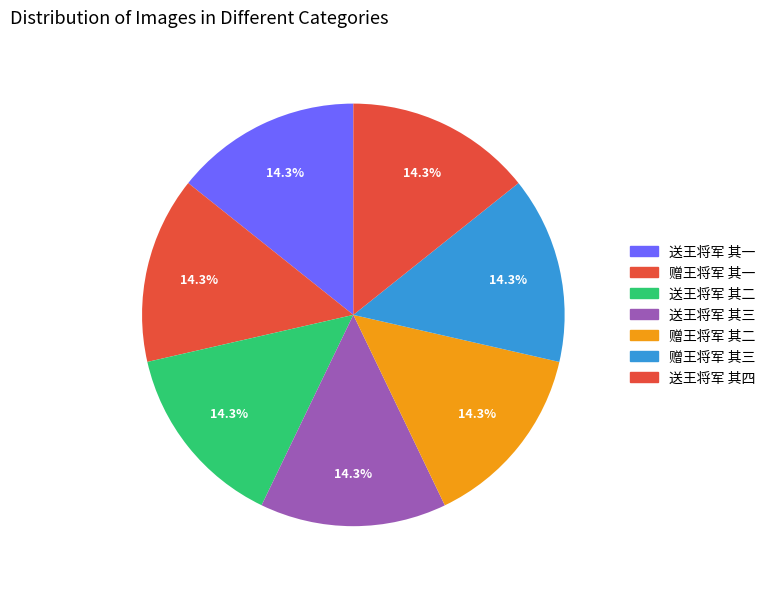

Is it true that 赠王将军 其三 is 14% of the pie?

True